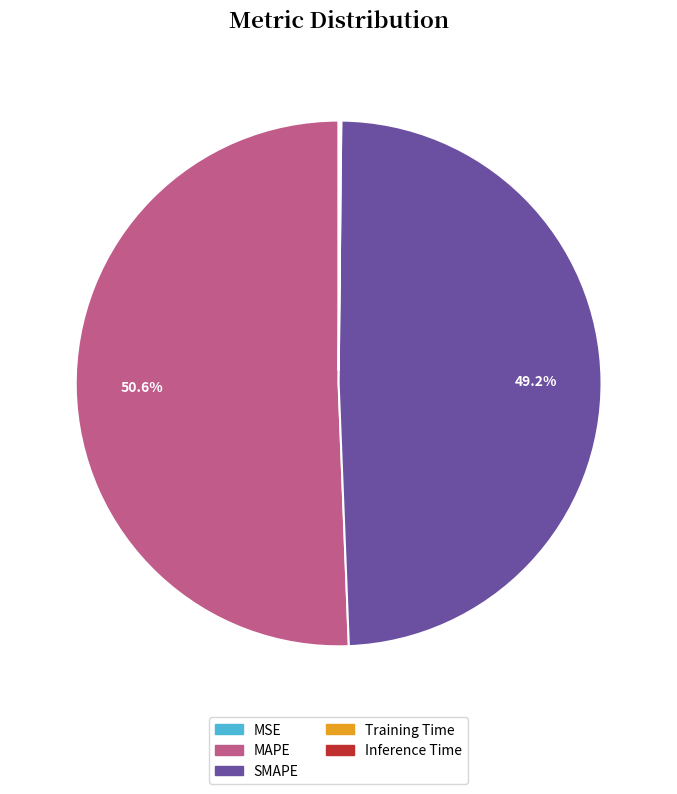

Which category has the biggest portion of the pie?

MAPE